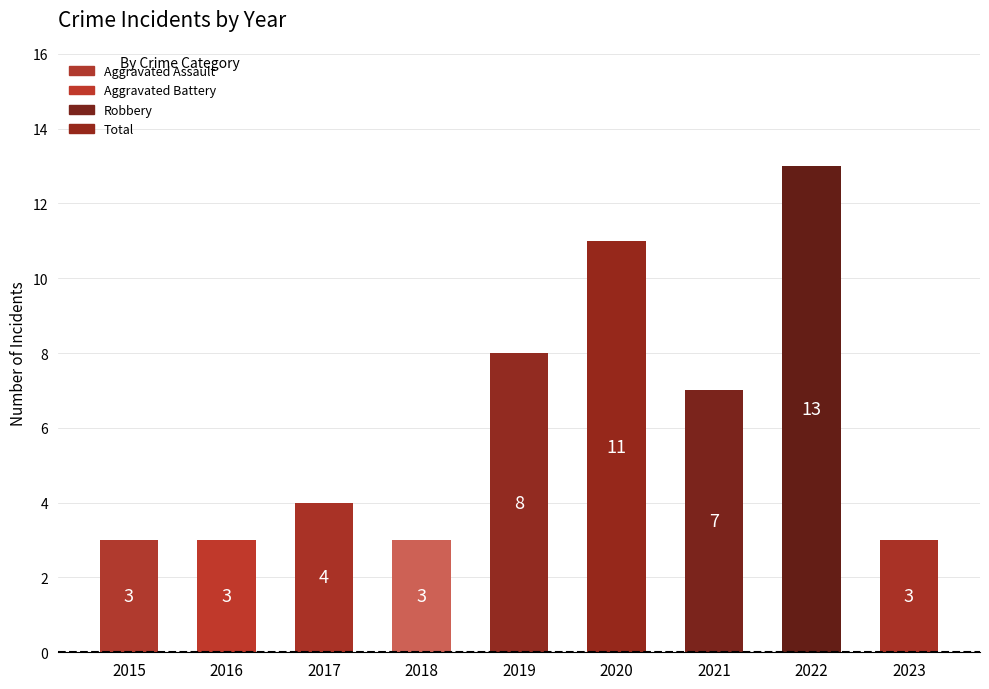

The chart shows a value of 5 at 2021. True or false?

False